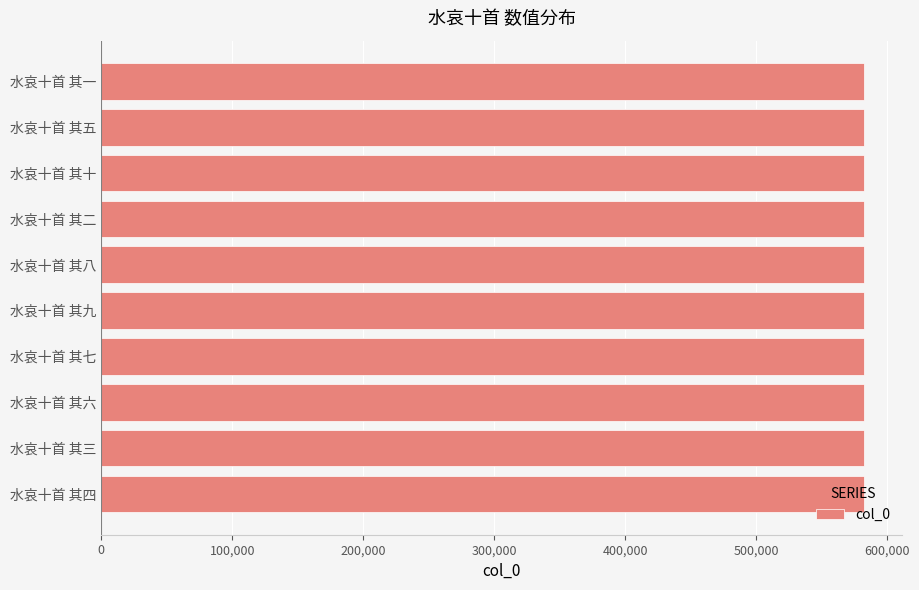

Read the value at 水哀十首 其四.

582694